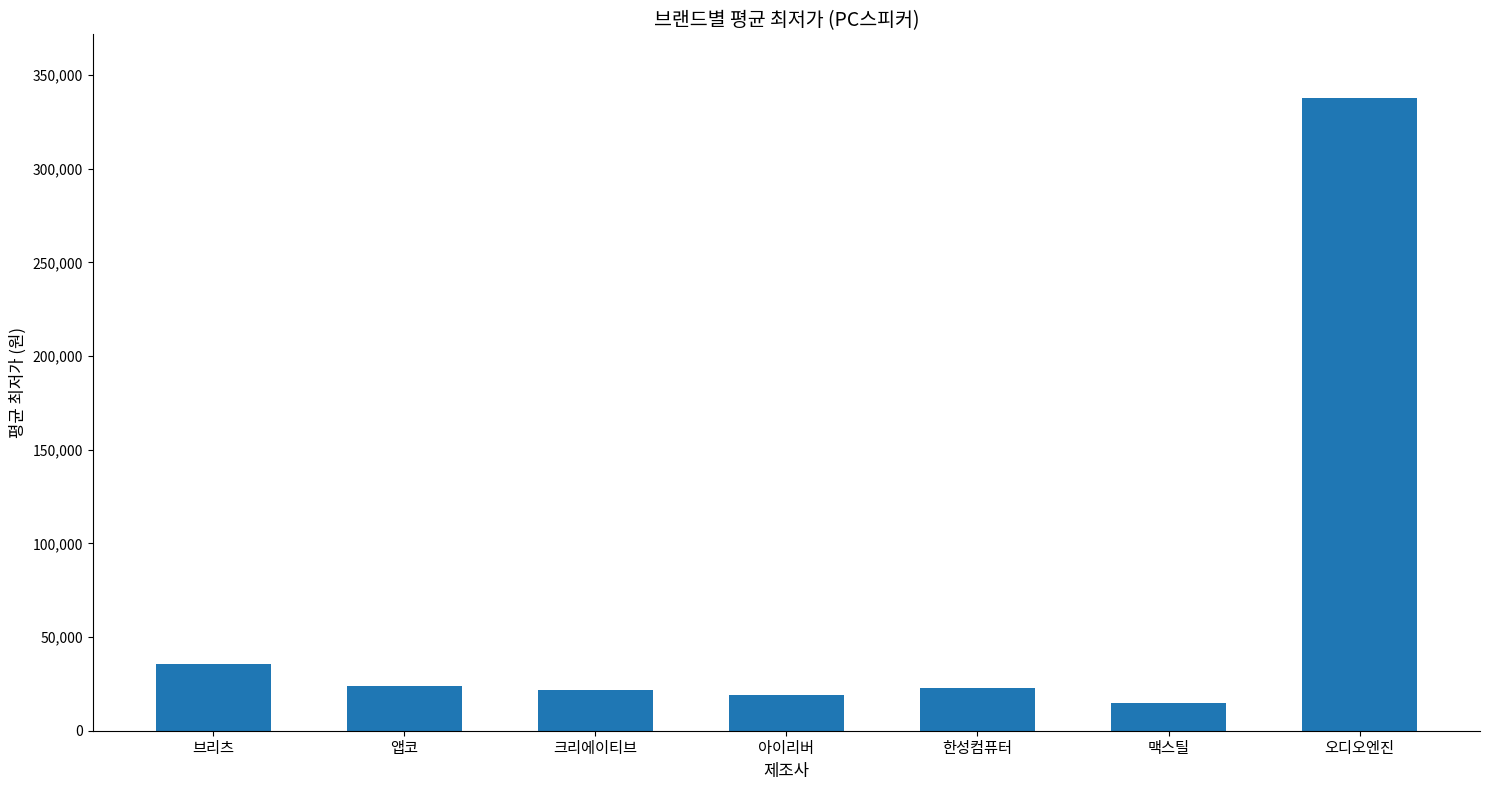

What is the ratio of the value at 아이리버 to the value at 브리츠?

0.5